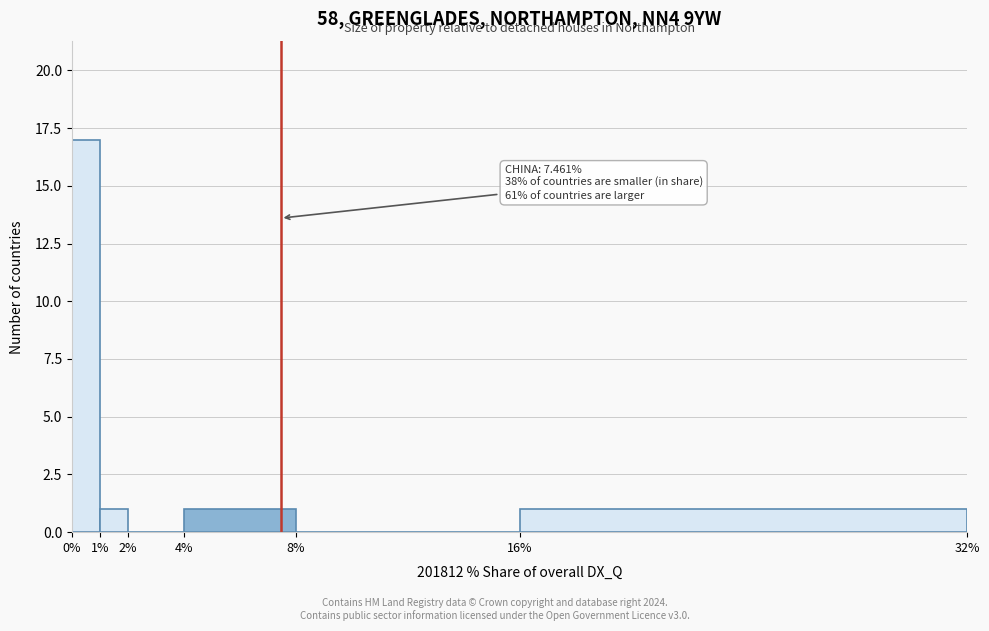

Which range on the x-axis has the tallest bar?

0% to 1%